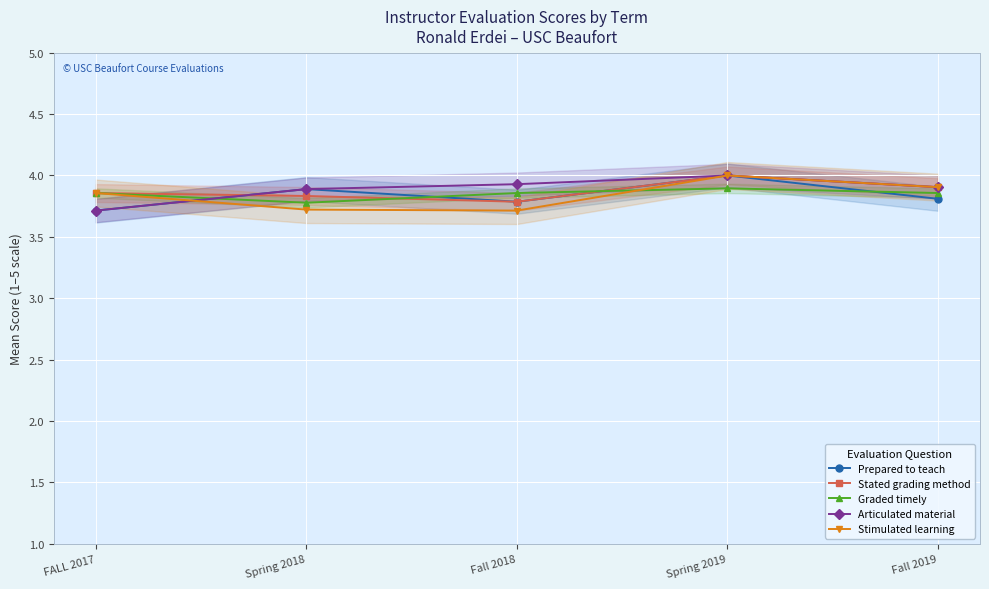

True or false: Stimulated learning has more than 2 points higher than both neighbors.

False